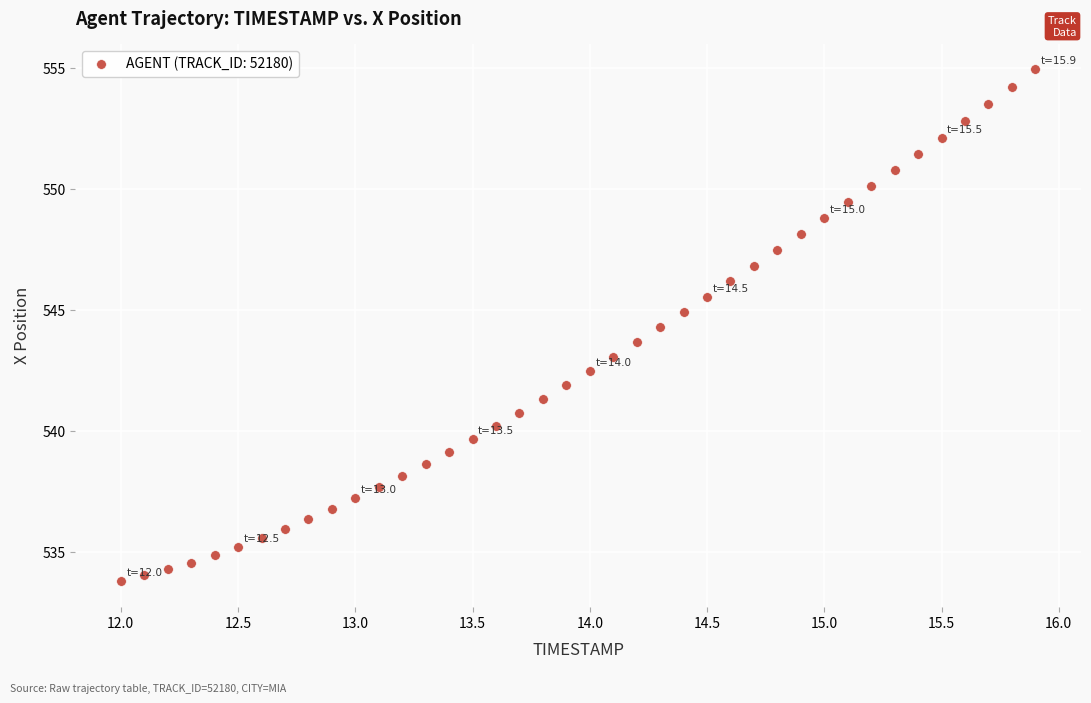

What is the range of X values (max minus min)?

3.9